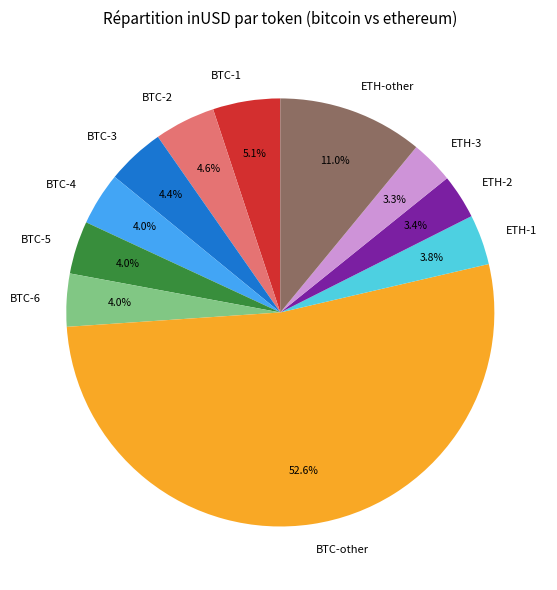

Is there any slice that represents more than half of the pie?

Yes